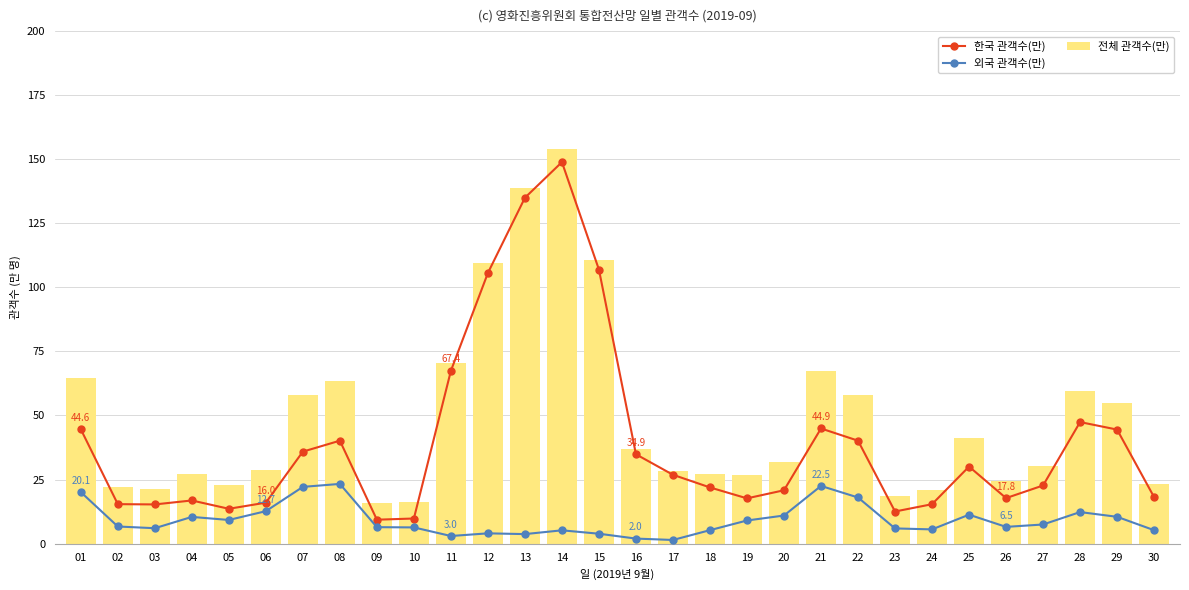

What is the value of the 한국 관객수(만) bar at the 17th from the left?

26.9